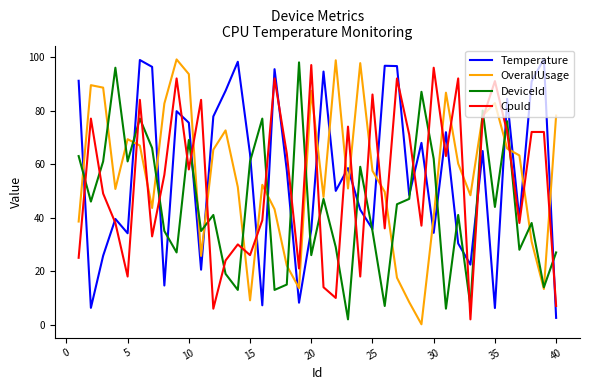

True or false: CpuId has more than 2 points higher than both neighbors.

True